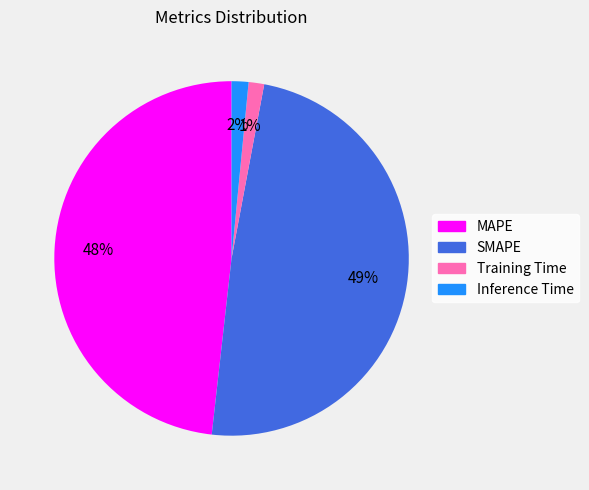

Which slice is the largest?

SMAPE